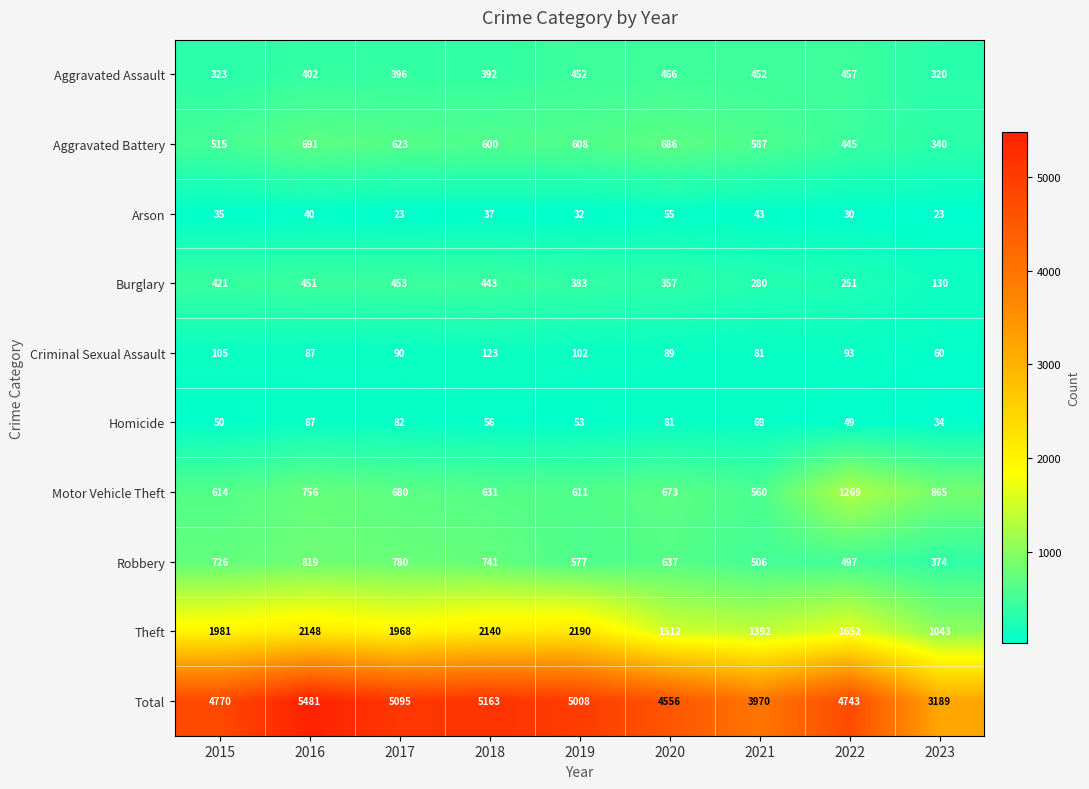

What is the maximum value shown in the chart?

5481